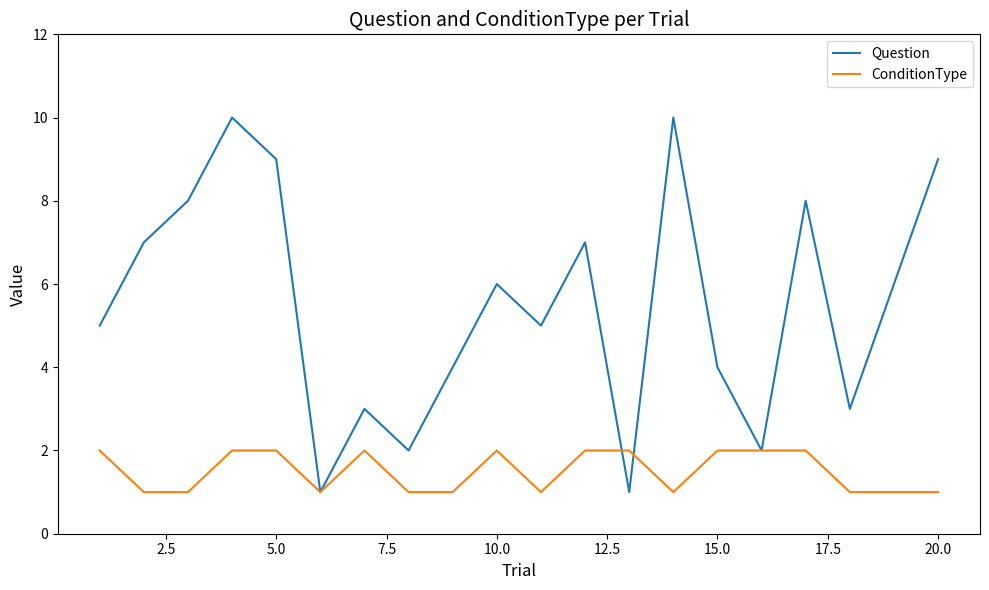

What is the highest value of the Question series?

10